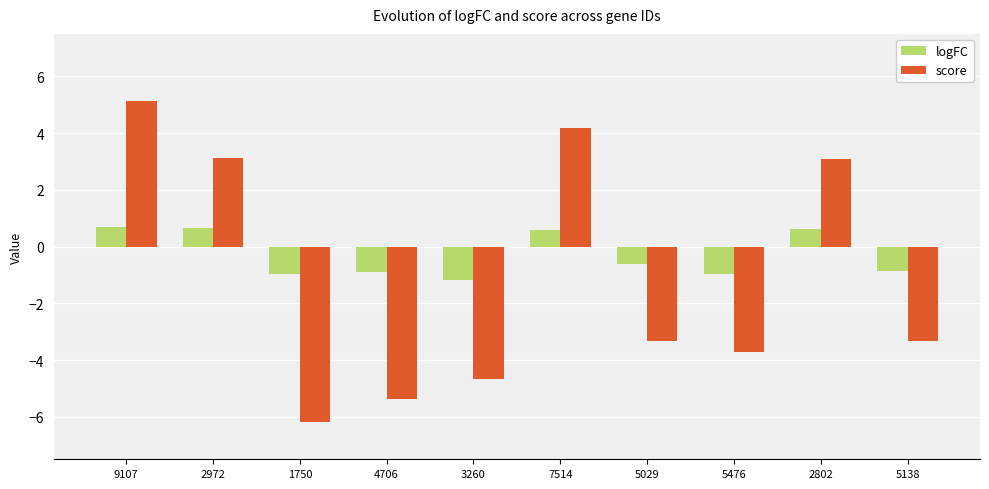

At which label does logFC first exceed 0?

9107